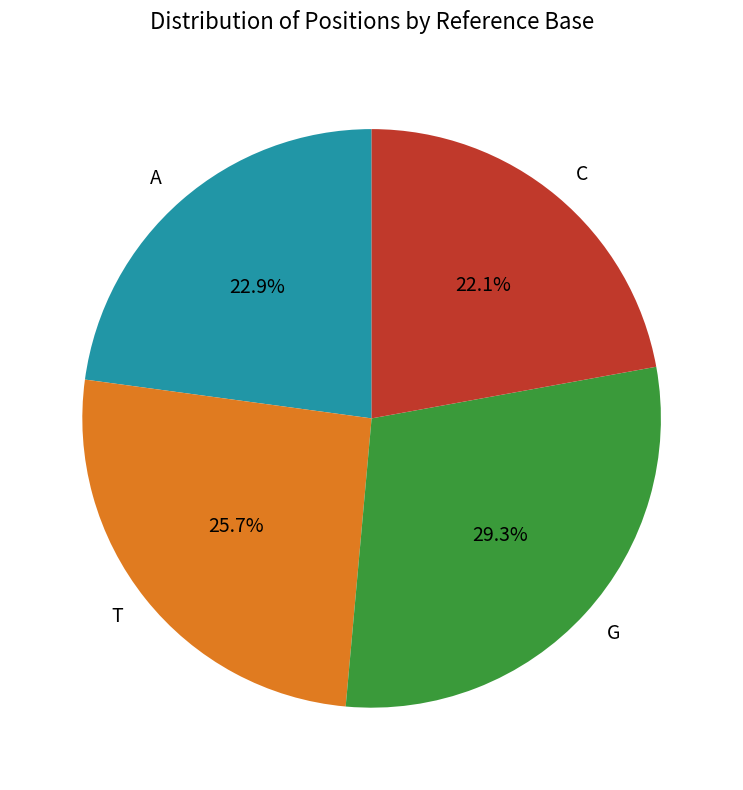

Which has a higher value, T or A?

T